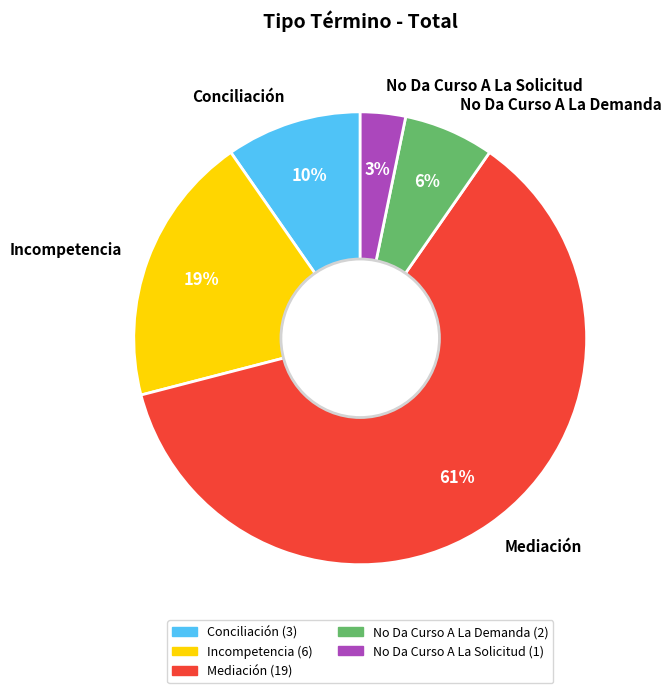

The No Da Curso A La Demanda slice represents 6% of the pie. True or false?

True